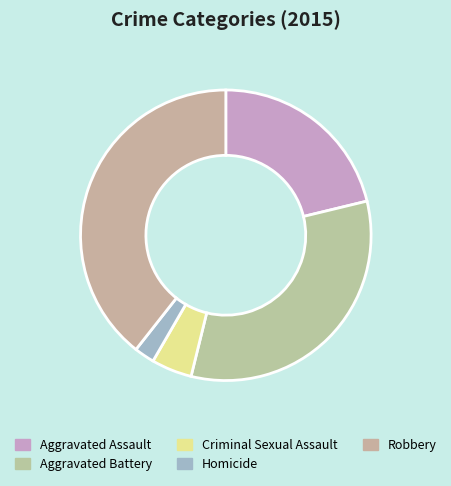

Rank the categories by value from highest to lowest.

Robbery, Aggravated Battery, Aggravated Assault, Criminal Sexual Assault, Homicide